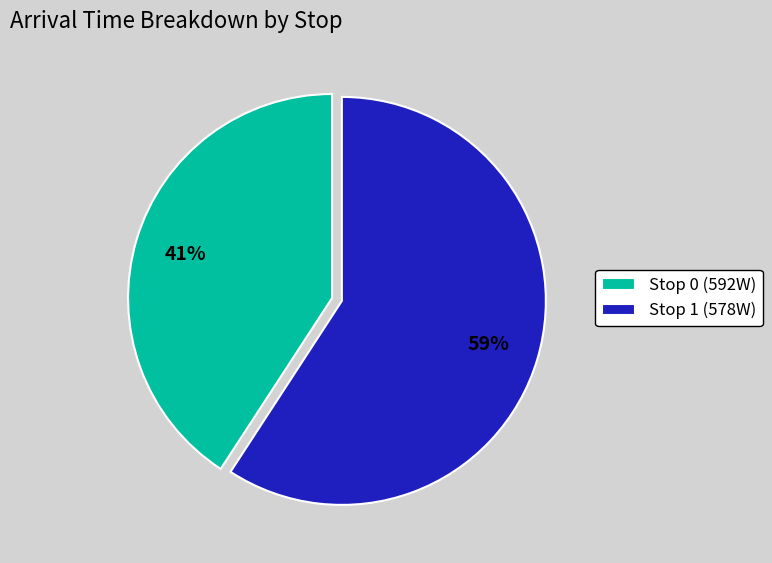

The Stop 1 (578W) slice represents 59% of the pie. True or false?

True